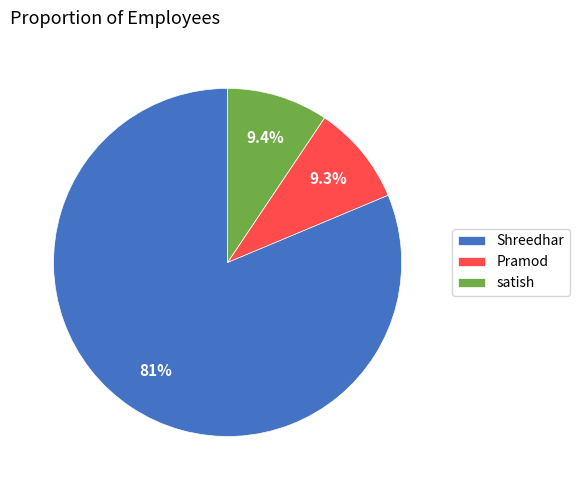

What percentage do Pramod and satish together represent?

18.7%